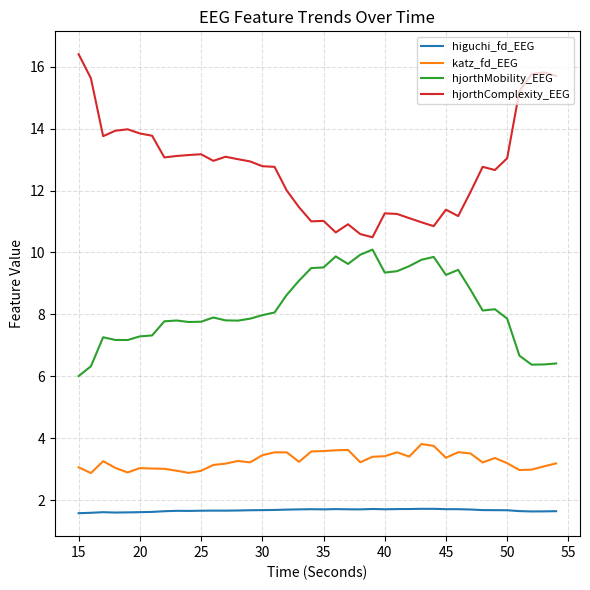

Which series has the widest spread of values?

hjorthComplexity_EEG